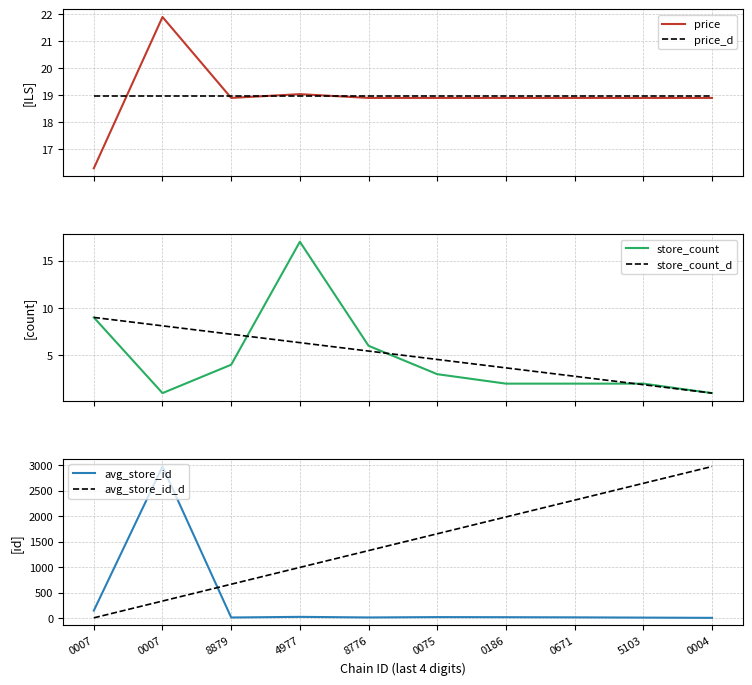

What are all the series names shown in the legend?

price, price_d, store_count, store_count_d, avg_store_id, avg_store_id_d